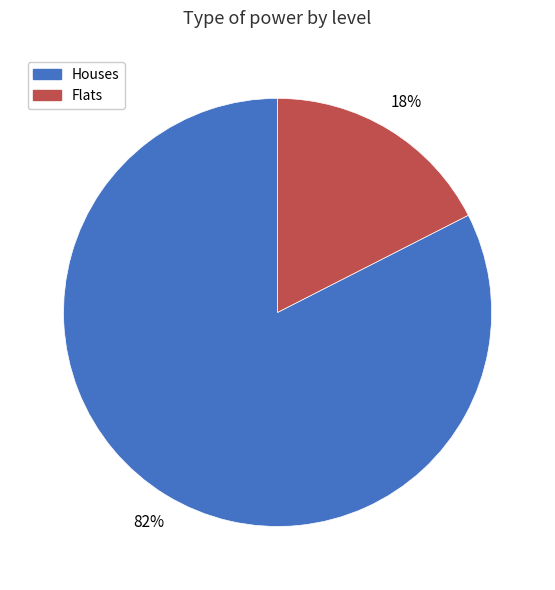

To the nearest percent, what is the average slice percentage?

50%